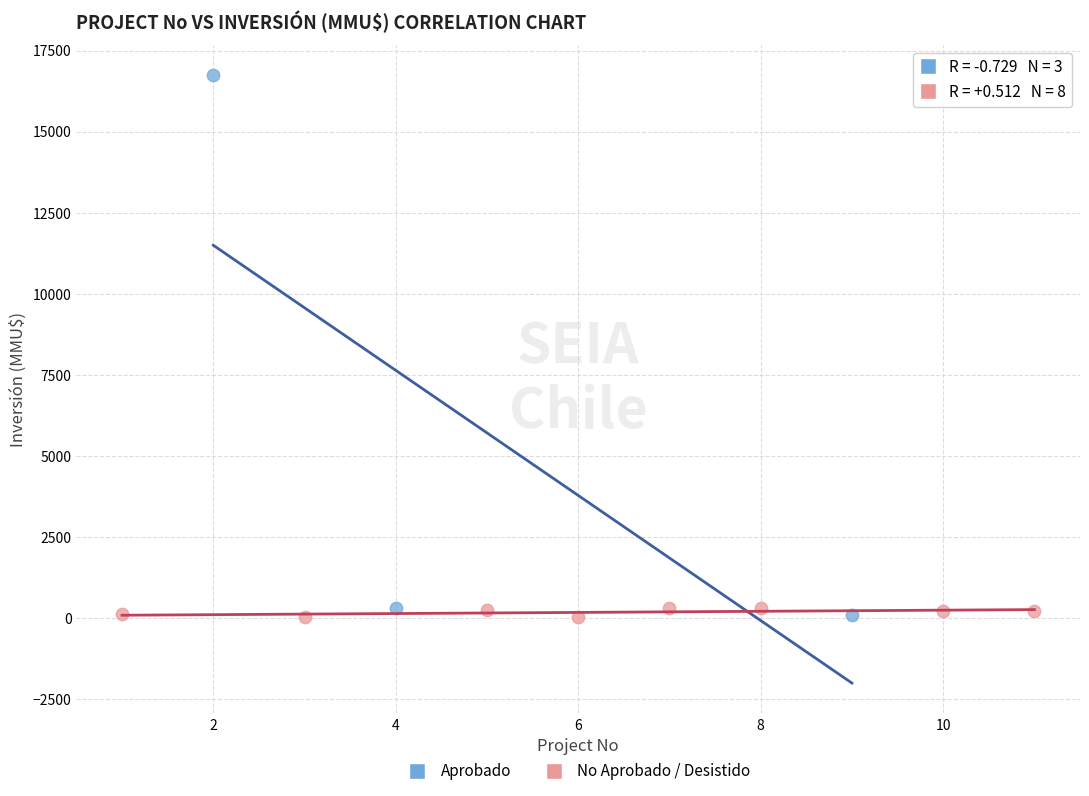

Which series has the largest Y range (max minus min)?

Aprobado